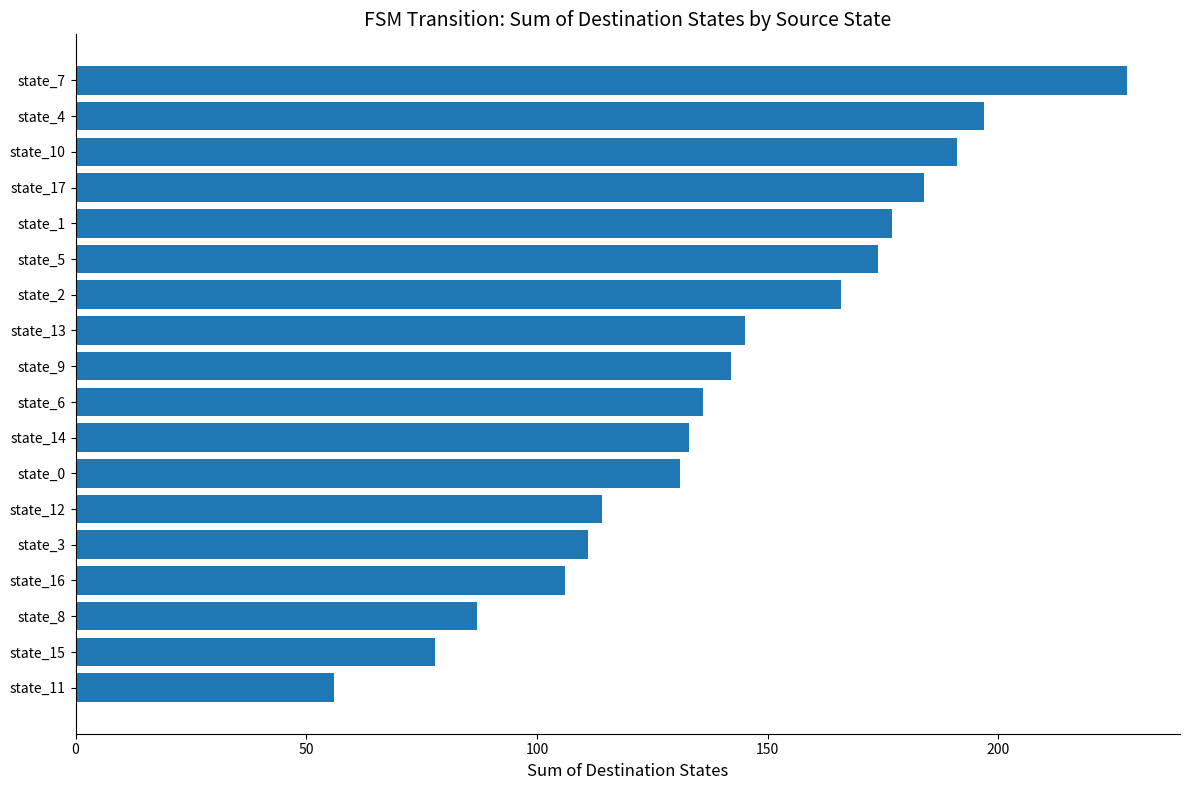

What is the greatest value displayed?

228